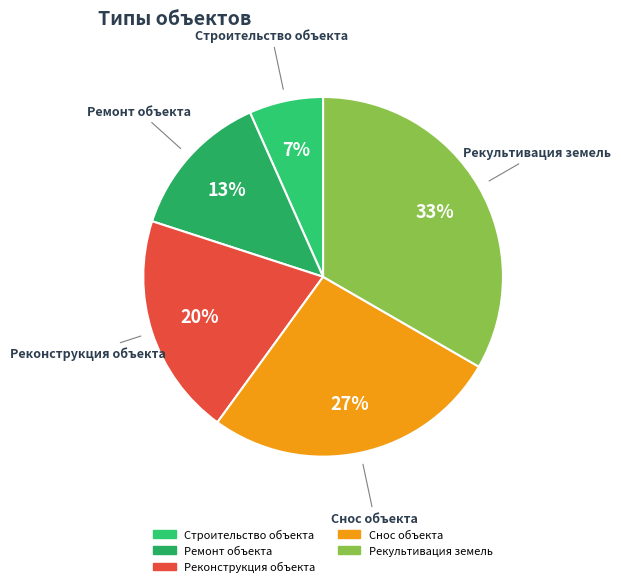

Between Снос объекта and Реконструкция объекта, which is larger?

Снос объекта